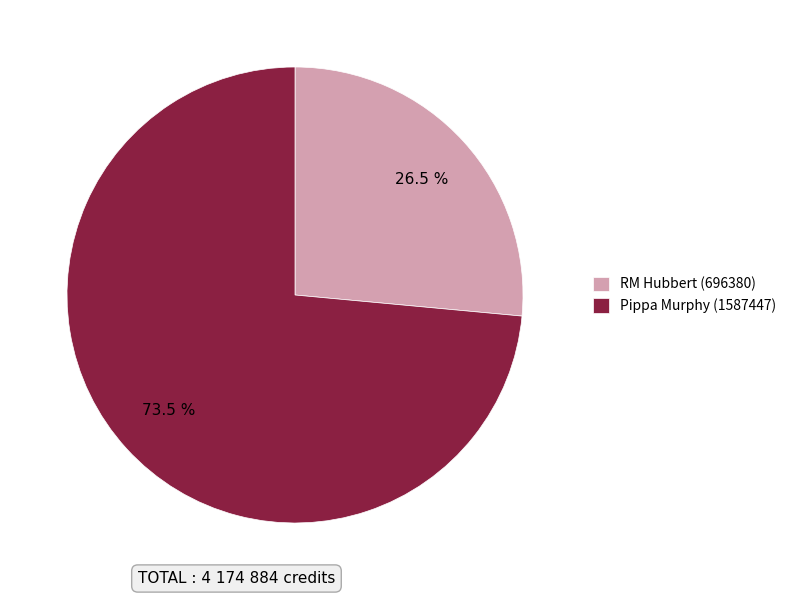

To the nearest percent, what is the average slice percentage?

50%